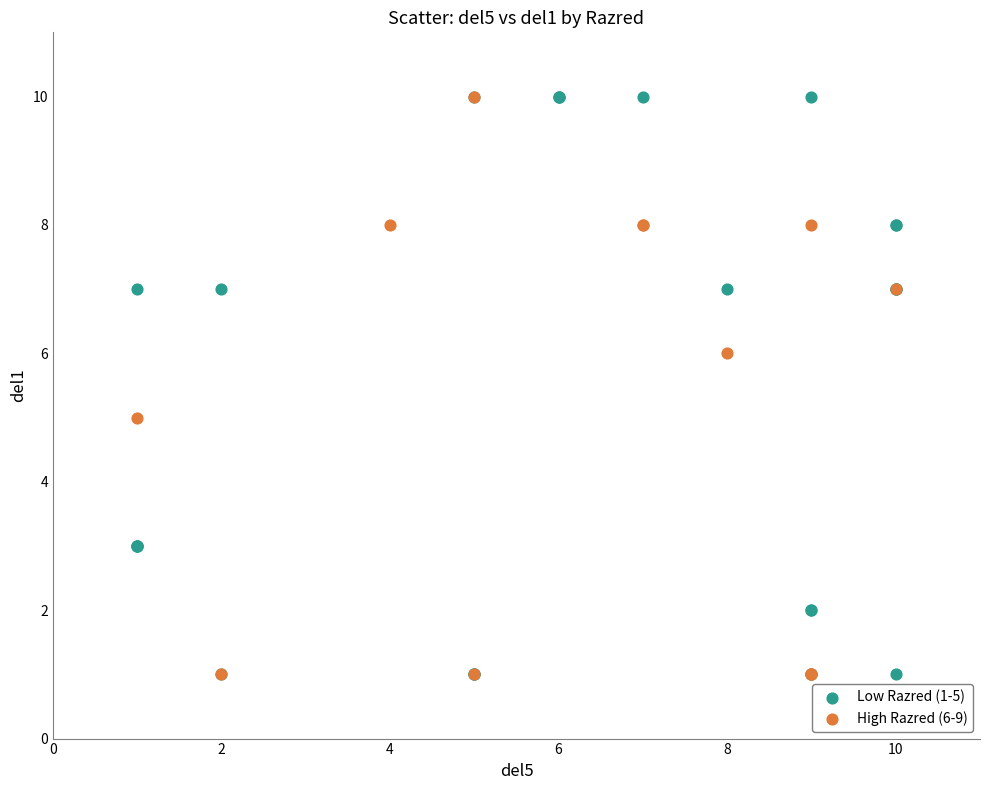

Which series has the widest spread of Y values?

Low Razred (1-5)